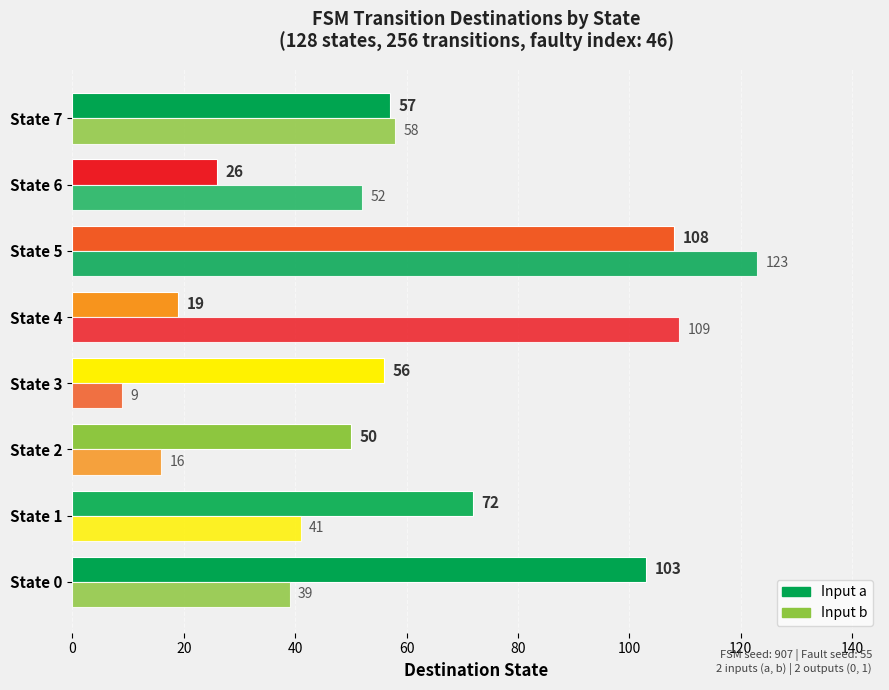

How many data points in Input a are less than 57?

4